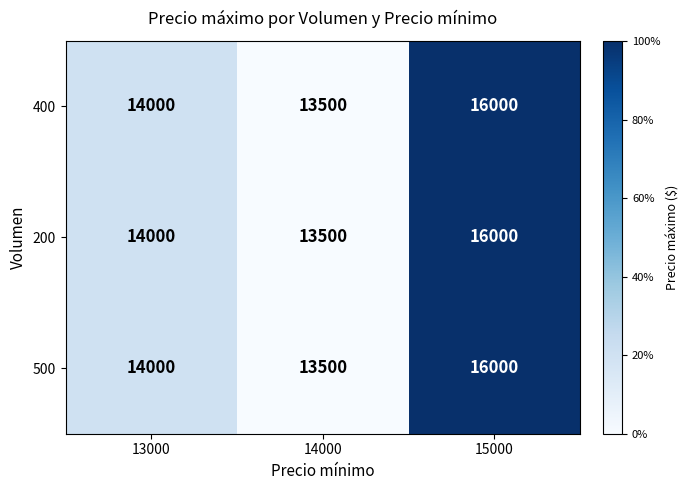

Read the 500 value at 14000, to the nearest 50.

13500